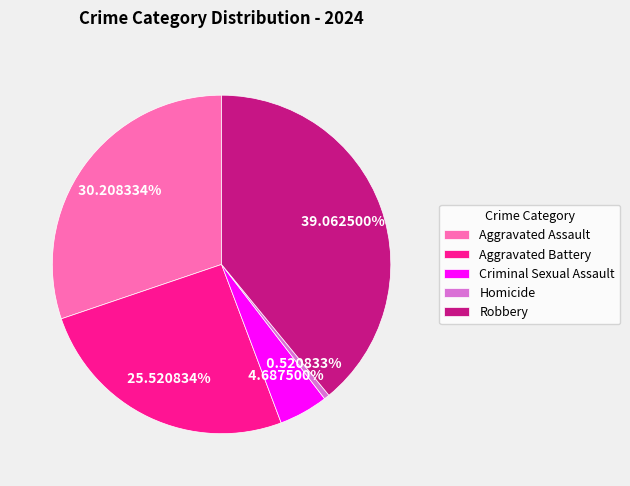

To the nearest percent, what percentage of the pie is Aggravated Assault?

30%